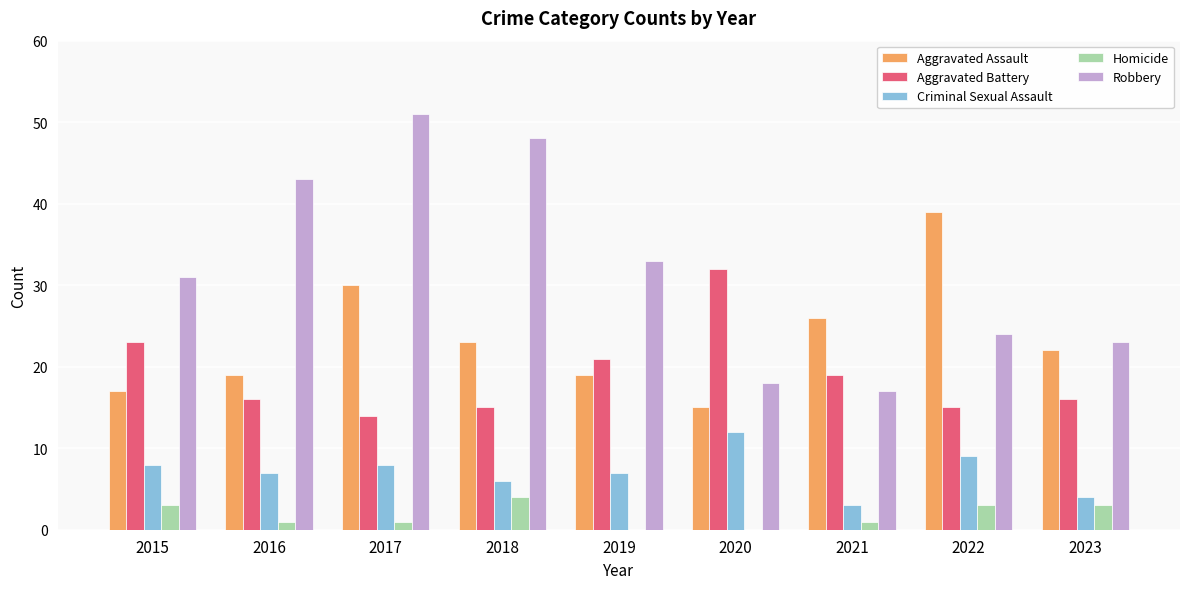

How many categories are shown in the chart?

9